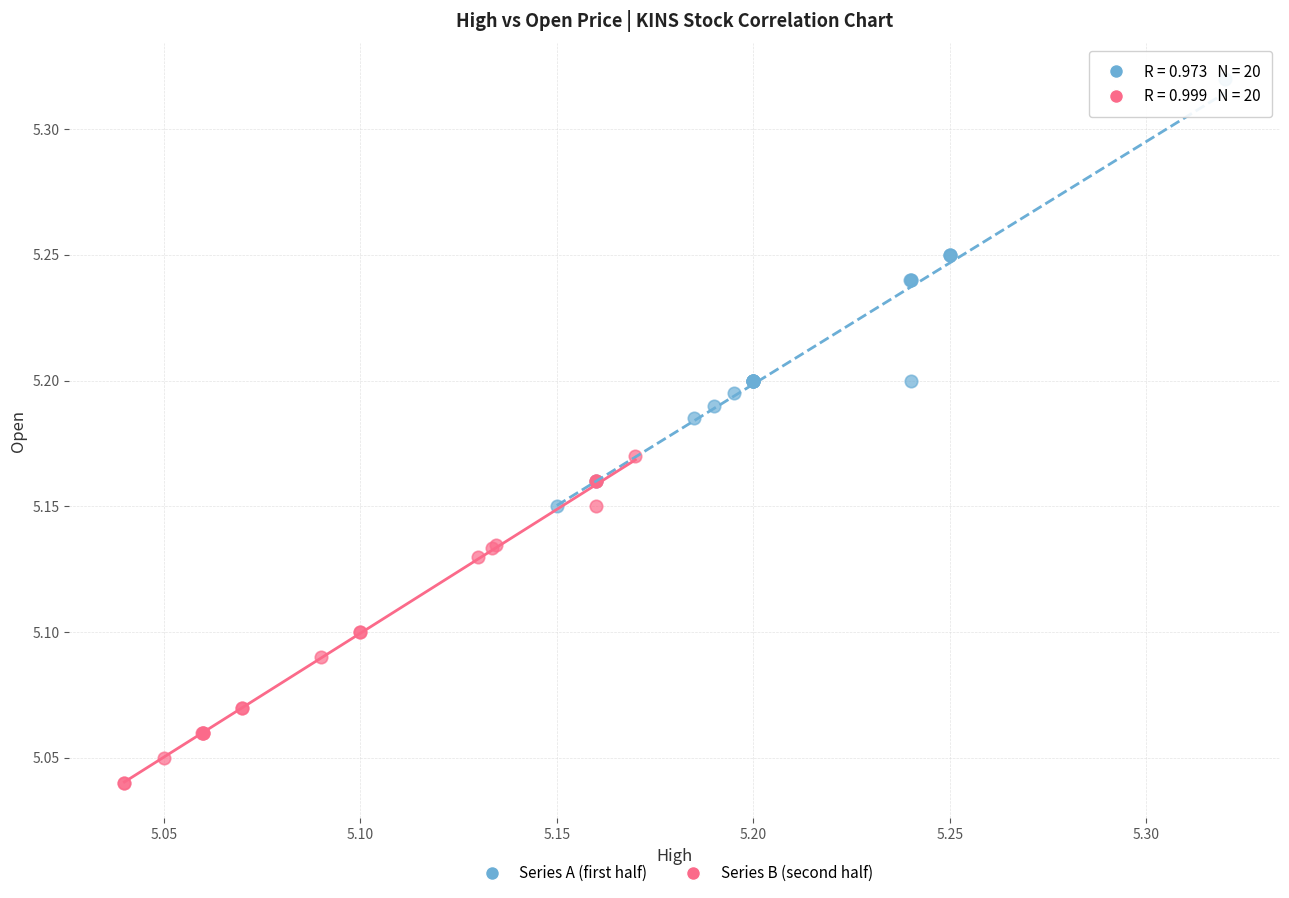

Which series has the largest Y range (max minus min)?

Series A (first half)